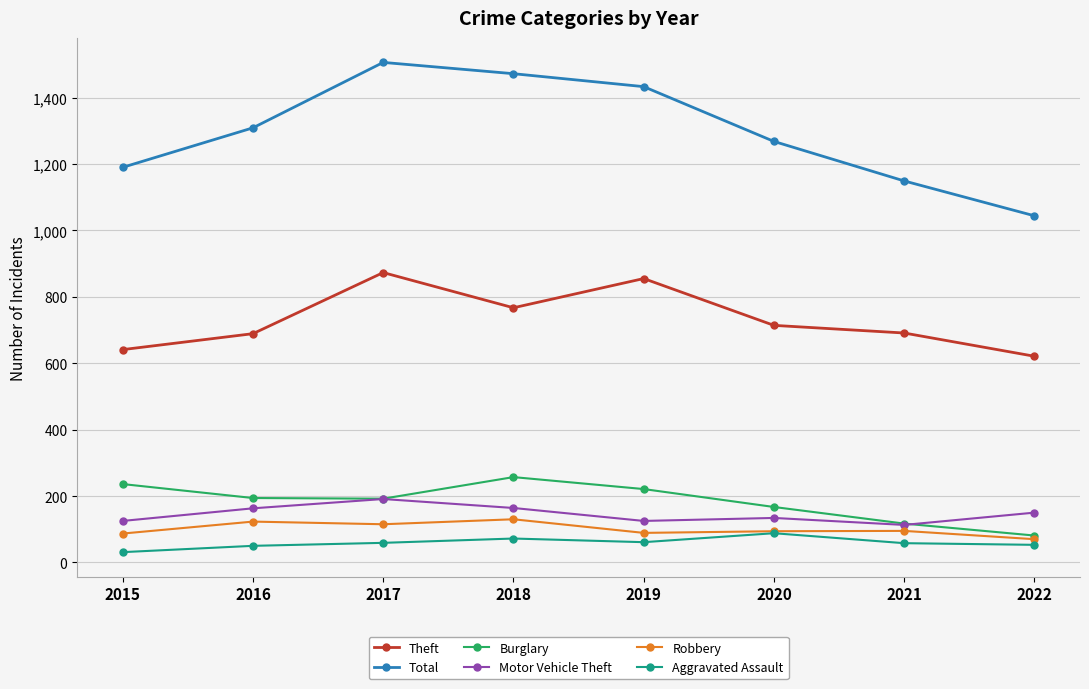

What is the difference between the Aggravated Assault values at 2015 and 2018?

41